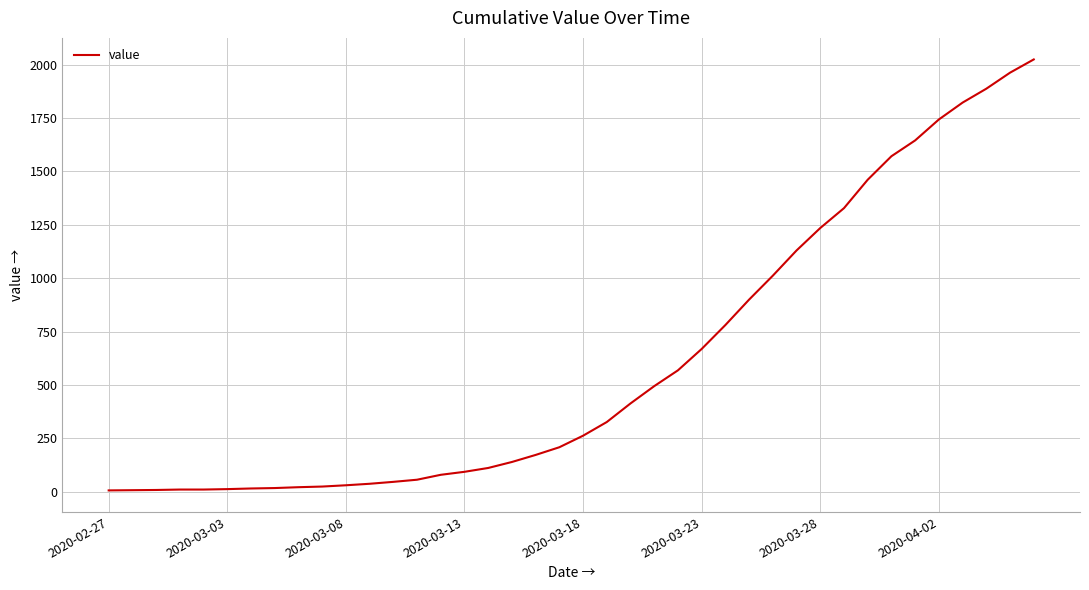

What is the smallest value displayed?

7